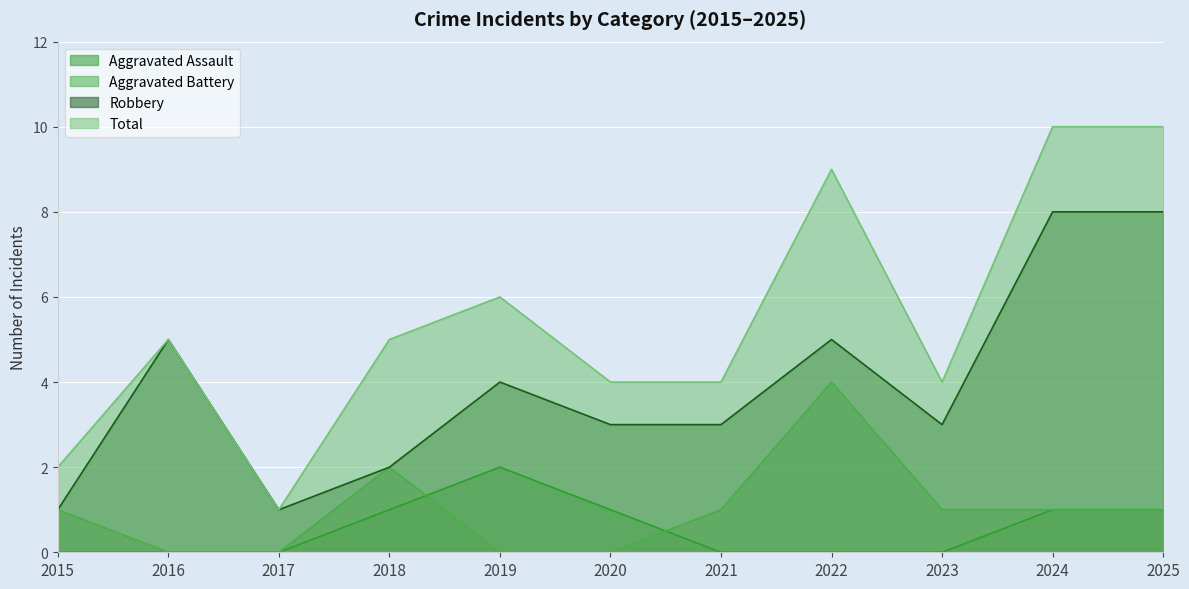

What is the average value of the Aggravated Assault series?

1